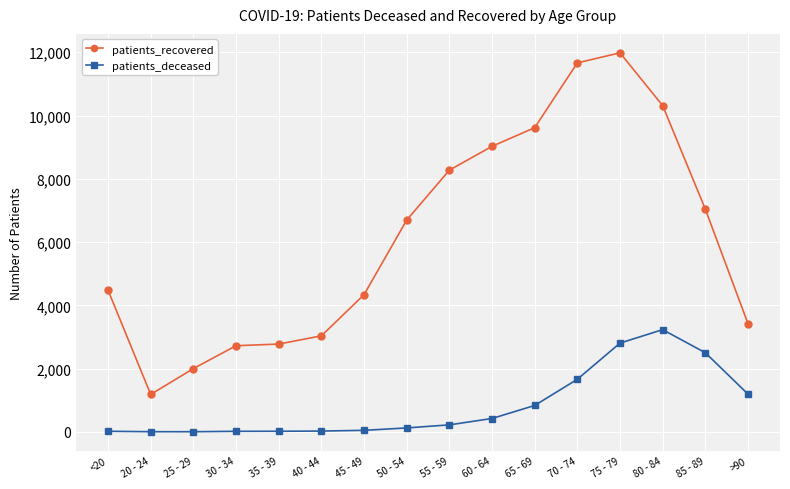

What is the spread (max minus min) of values at <20?

4461